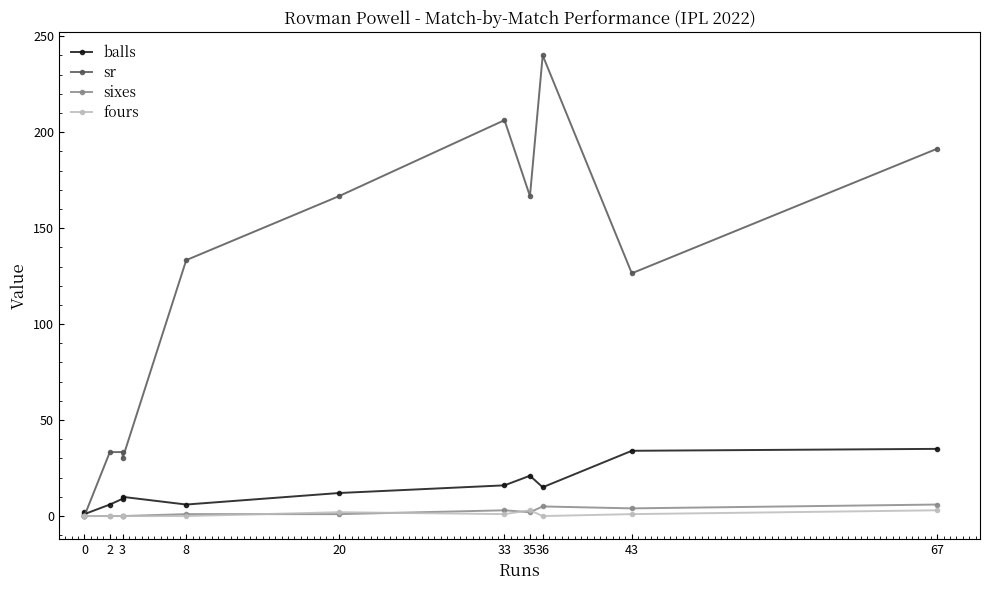

Which has a higher value, 3 or 36?

36